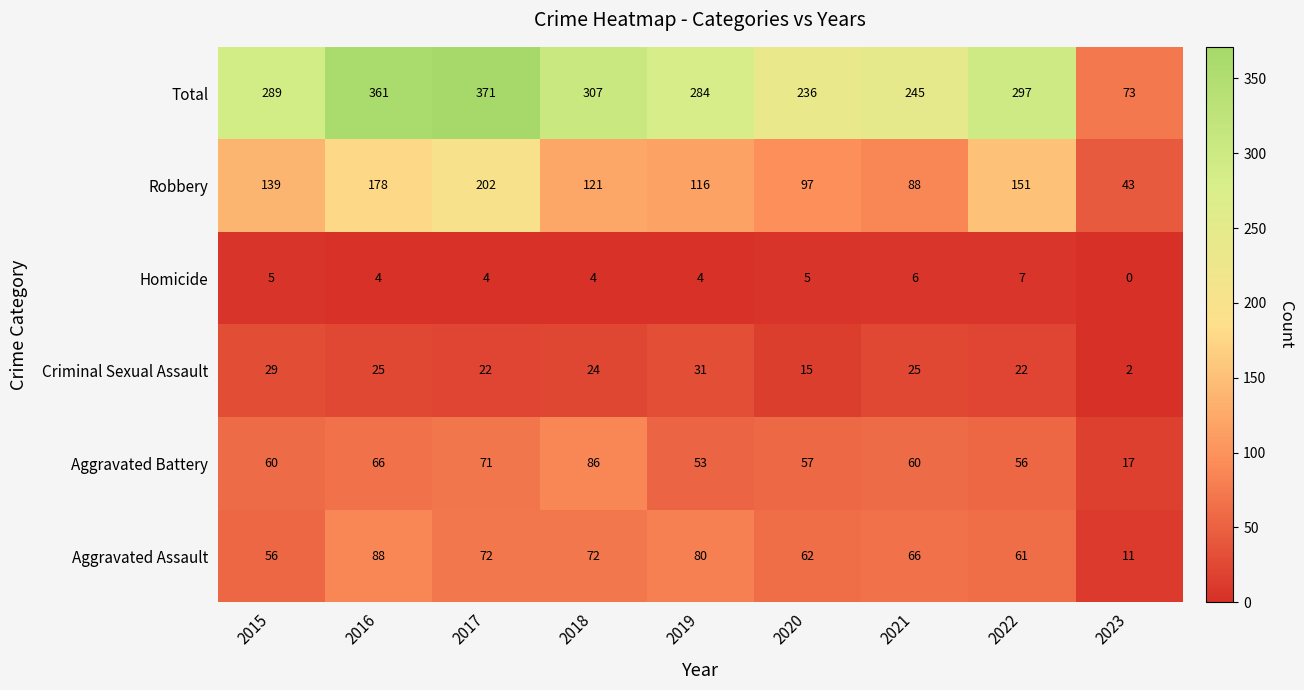

Rank the series by their maximum value, from highest to lowest.

Total, Robbery, Aggravated Assault, Aggravated Battery, Criminal Sexual Assault, Homicide